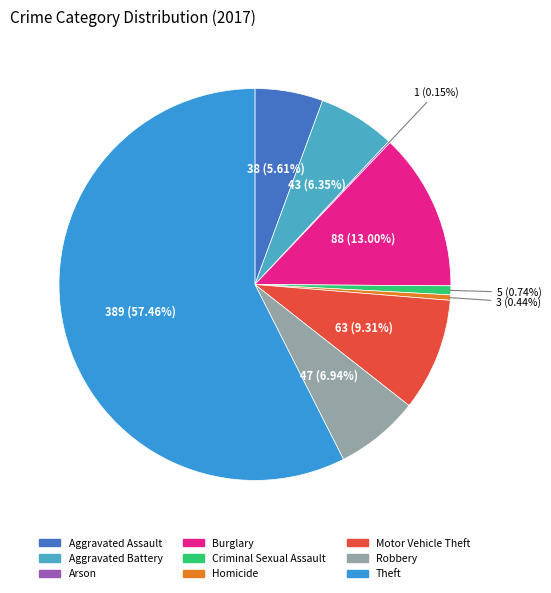

What is the majority slice?

Theft